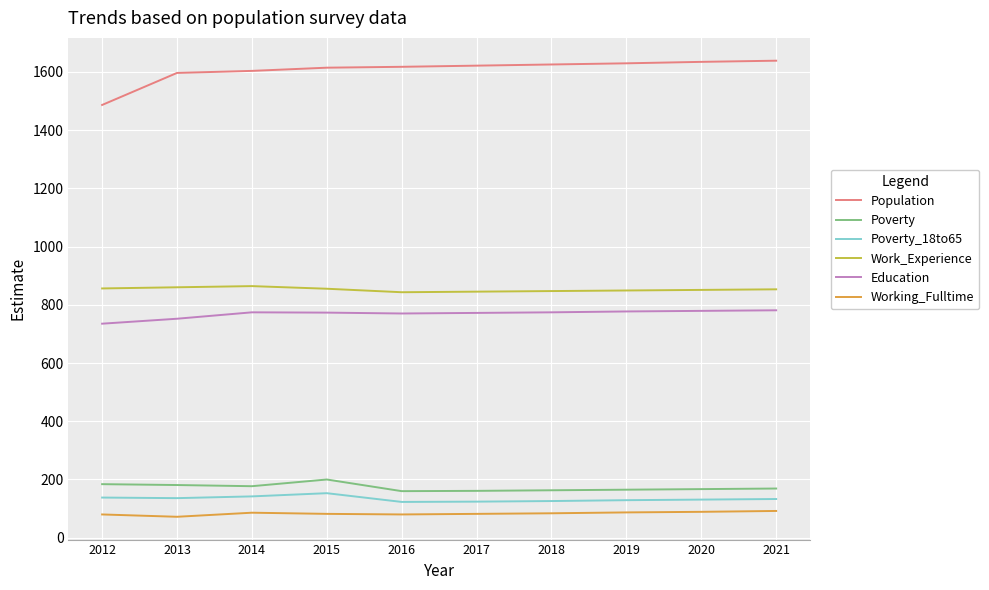

What is the spread (max minus min) of values at 2012?

1406